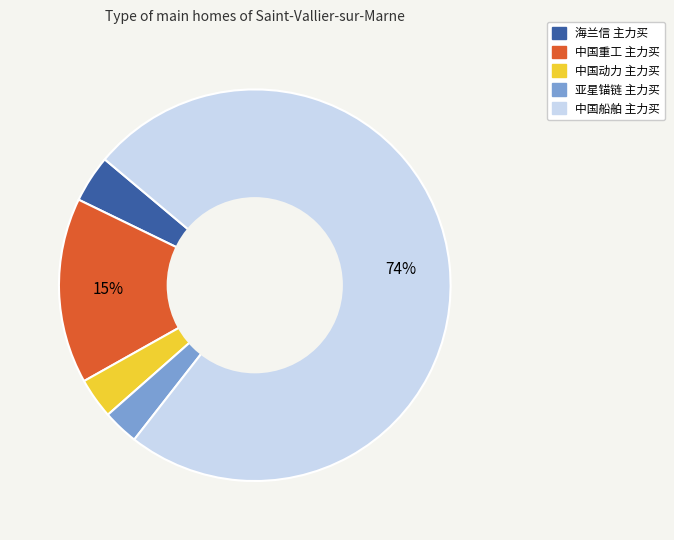

Does 海兰信 represent more than half of the total?

No